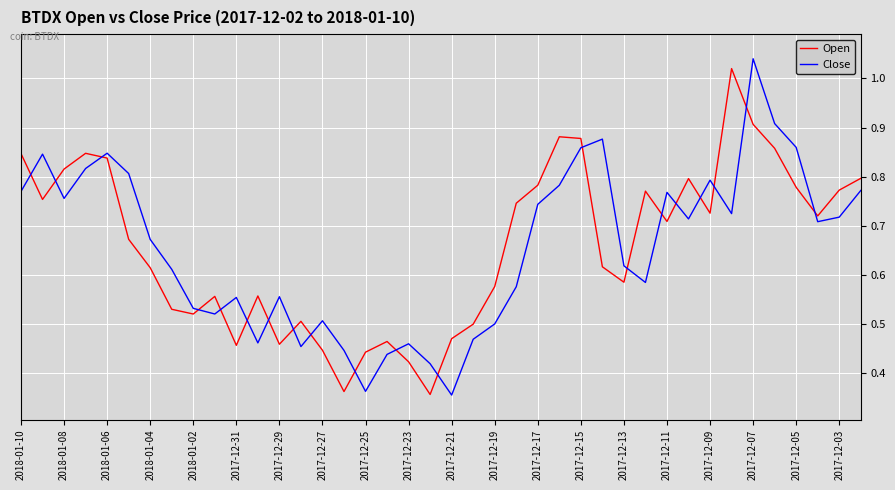

After their last crossing, which series has the higher values: Open or Close?

Open